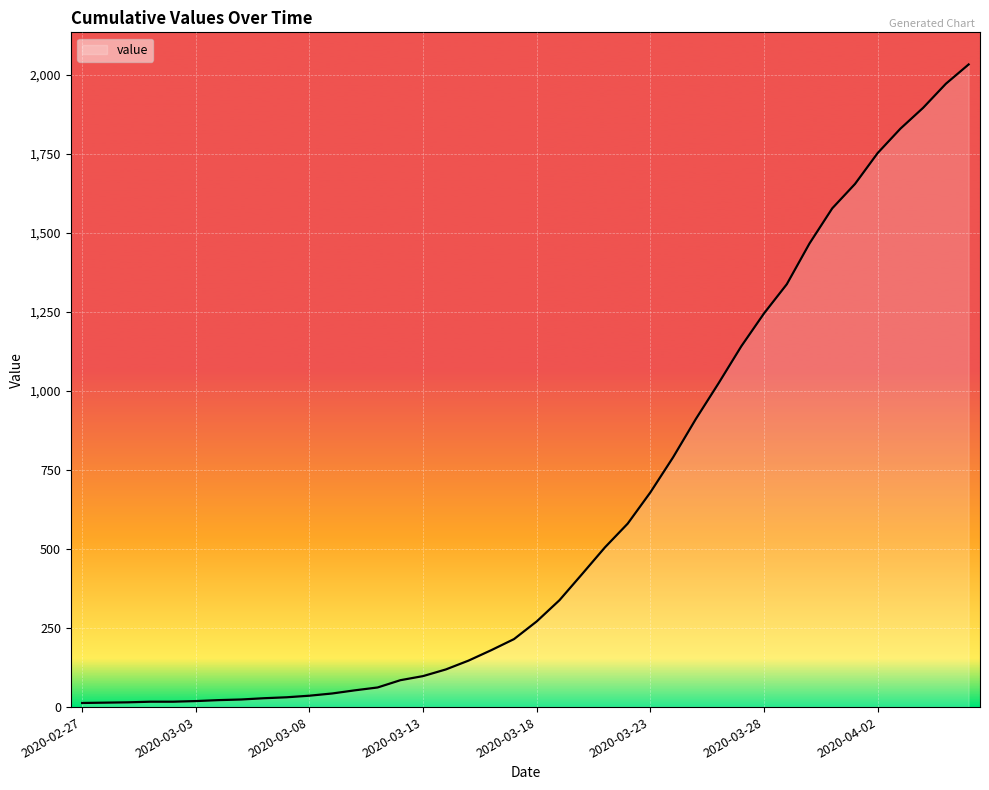

What is the difference between the maximum and minimum values?

2019